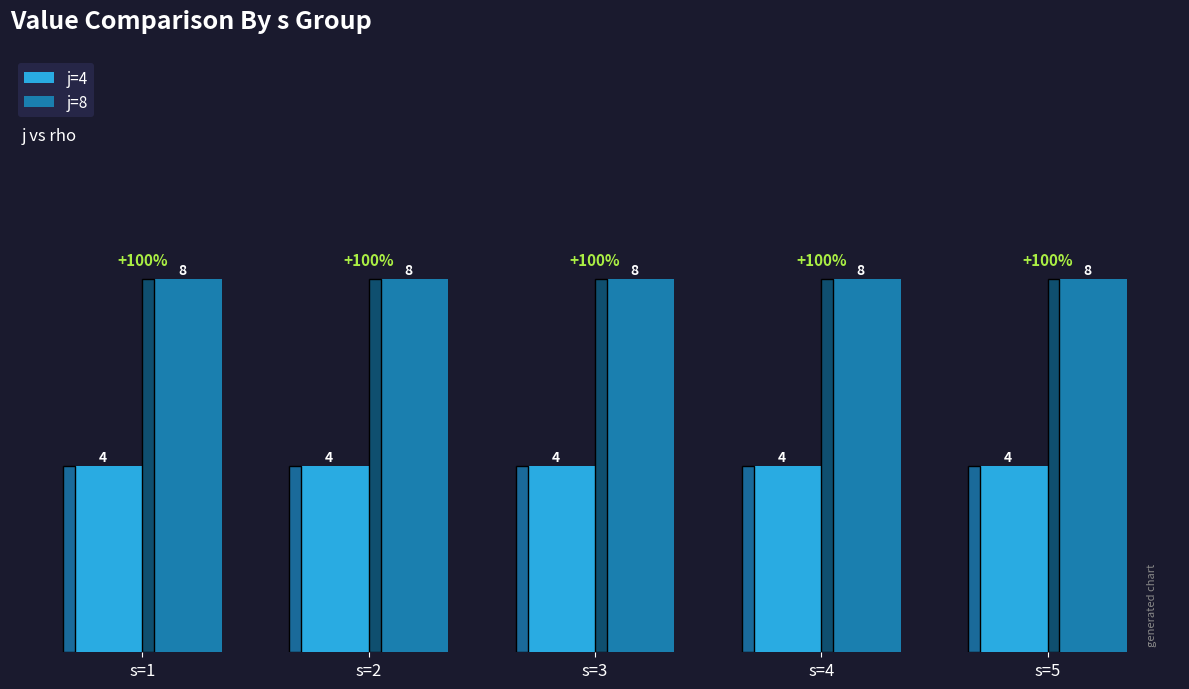

The value of j=8 at s=4 is 3. True or false?

False